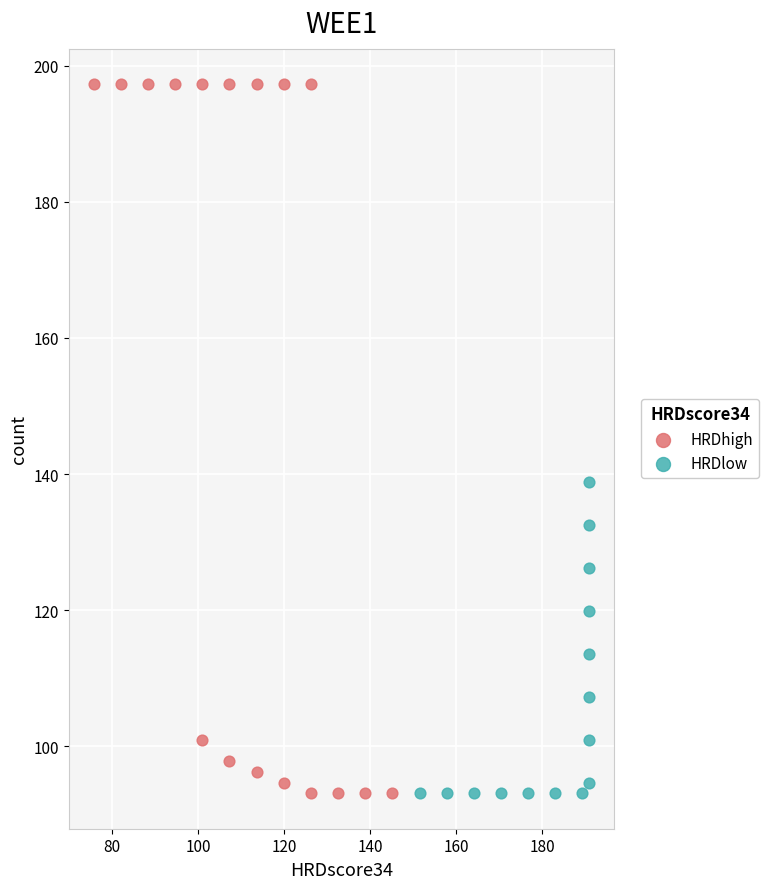

Which series reaches the maximum Y coordinate?

HRDhigh